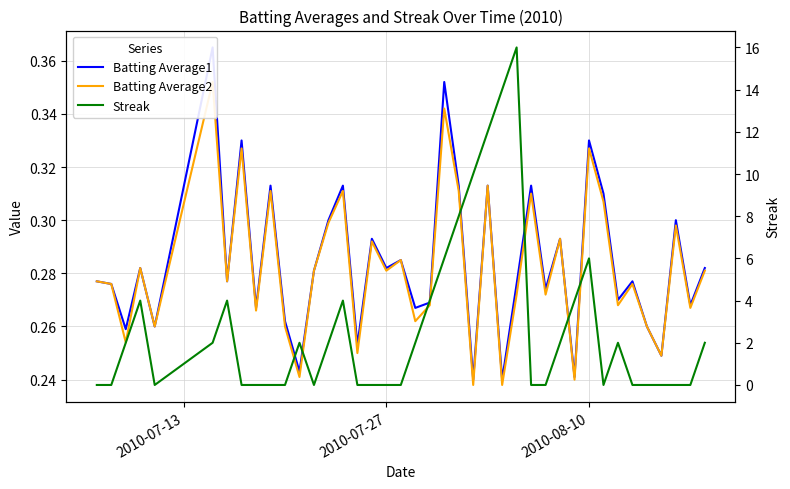

Rank the series by their maximum value, from highest to lowest.

Streak, Batting Average1, Batting Average2